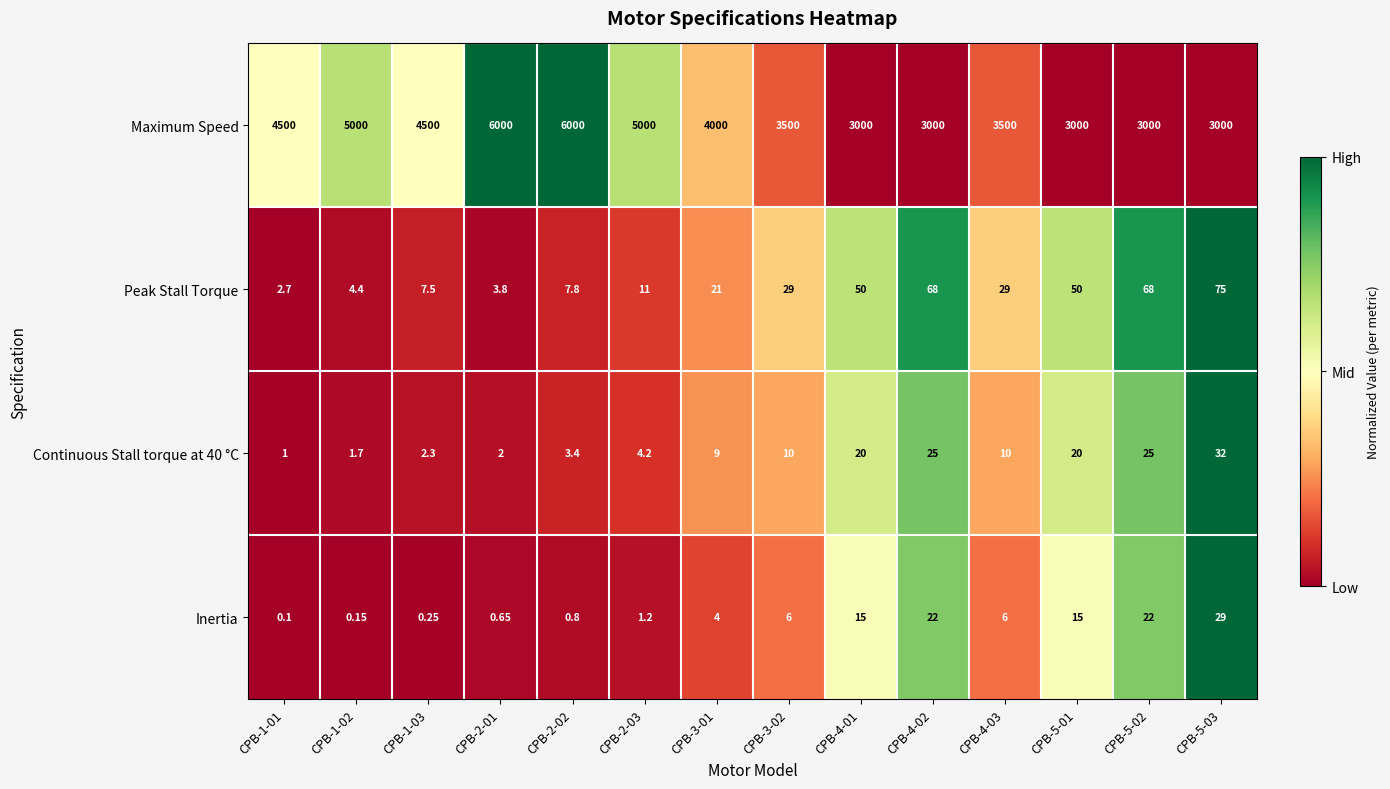

List the series in order of their peak value, lowest first.

Inertia, Continuous Stall torque at 40 °C, Peak Stall Torque, Maximum Speed